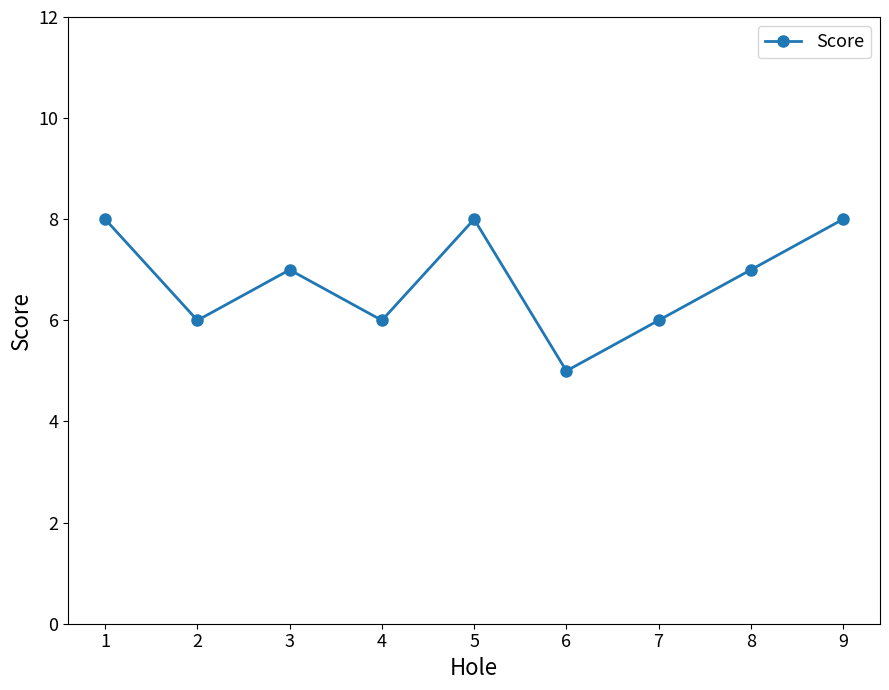

What is the change in value from 4 to 8?

+1